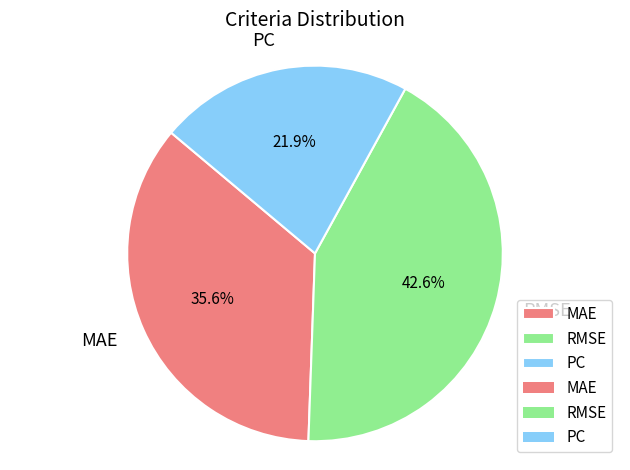

What percentage is NOT represented by MAE?

64.4%